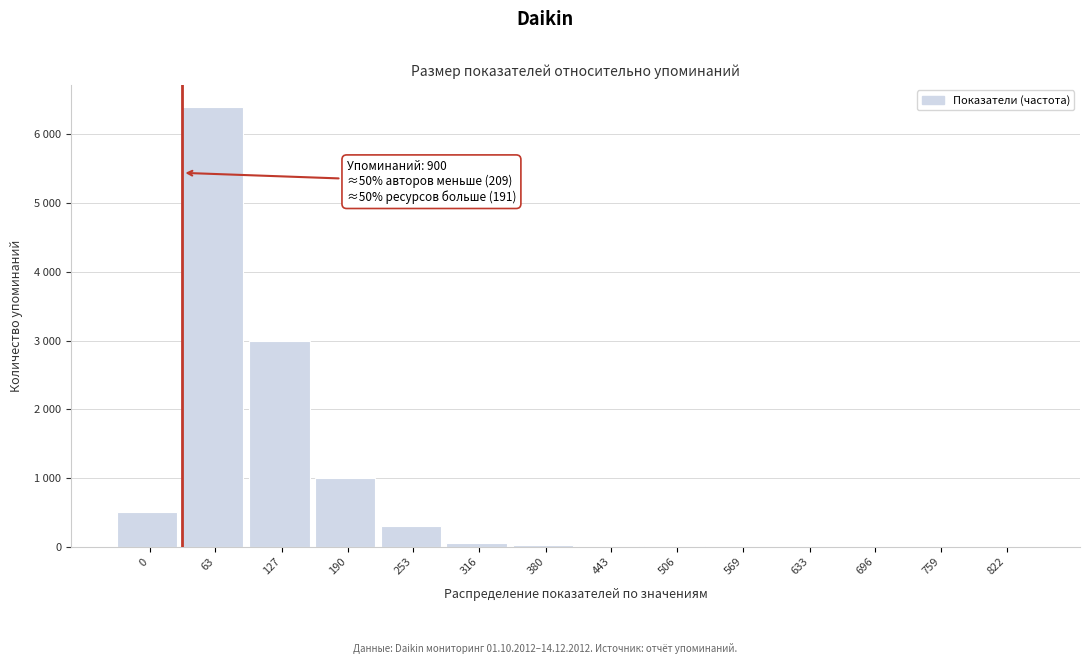

Are the bars horizontal?

No